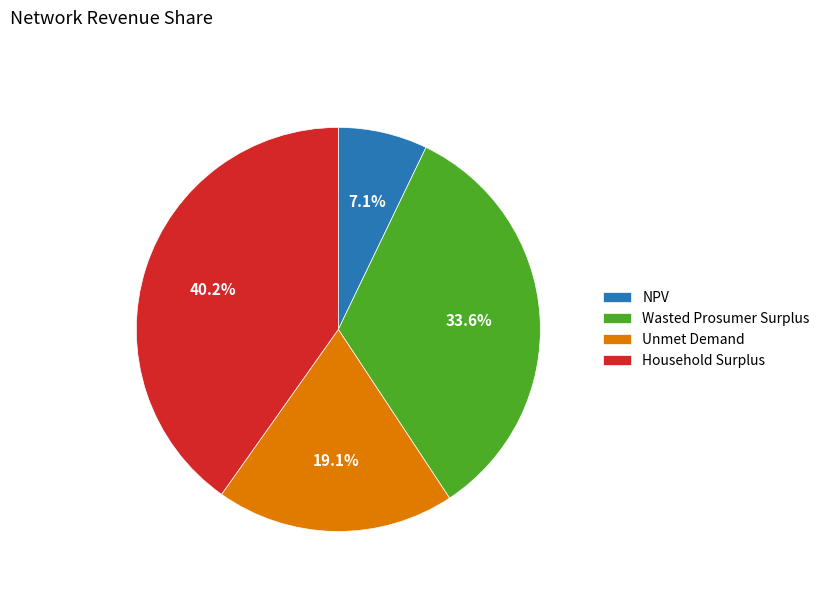

Which category has the smallest portion of the pie?

NPV